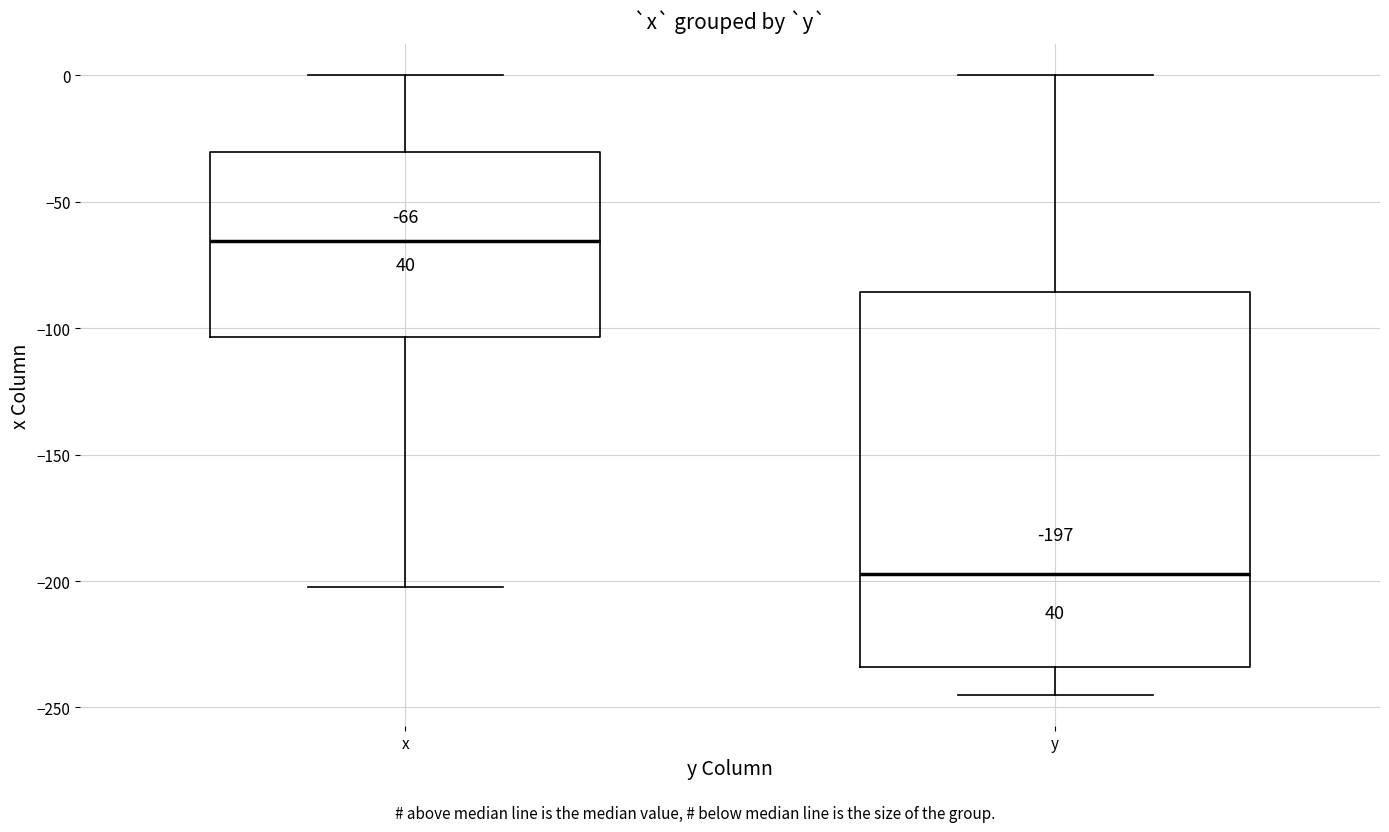

Which box has the highest median line?

x